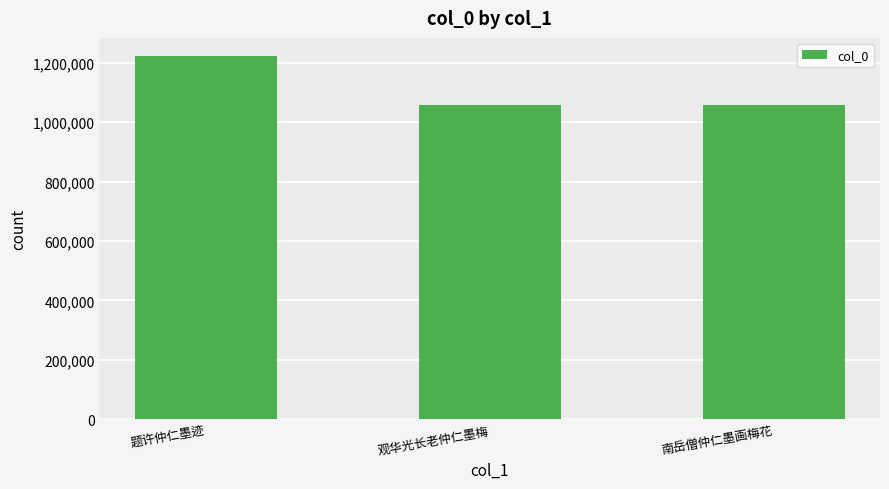

What is the difference between the values at 南岳僧仲仁墨画梅花 and 题许仲仁墨迹?

164177